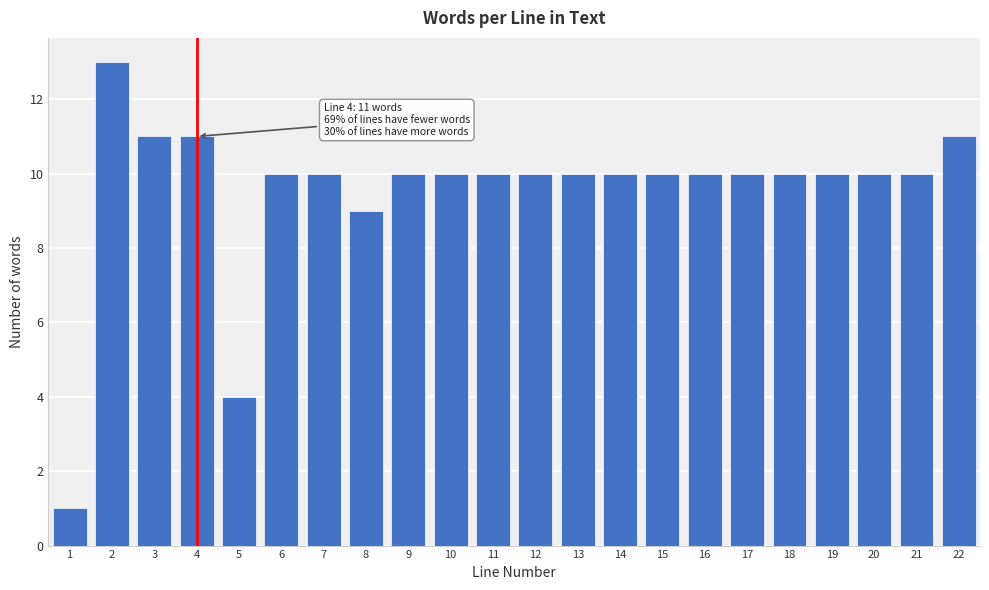

Reading left to right, what are all the values shown in this chart?

1=1	2=13	3=11	4=11	5=4	6=10	7=10	8=9	9=10	10=10	11=10	12=10	13=10	14=10	15=10	16=10	17=10	18=10	19=10	20=10	21=10	22=11